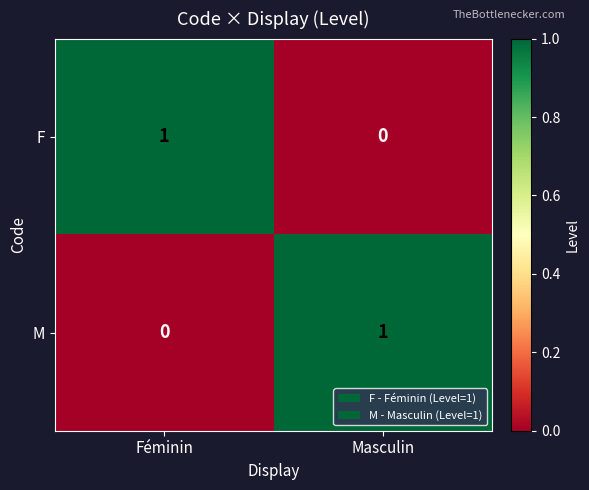

At which label is M closest to 0?

Féminin